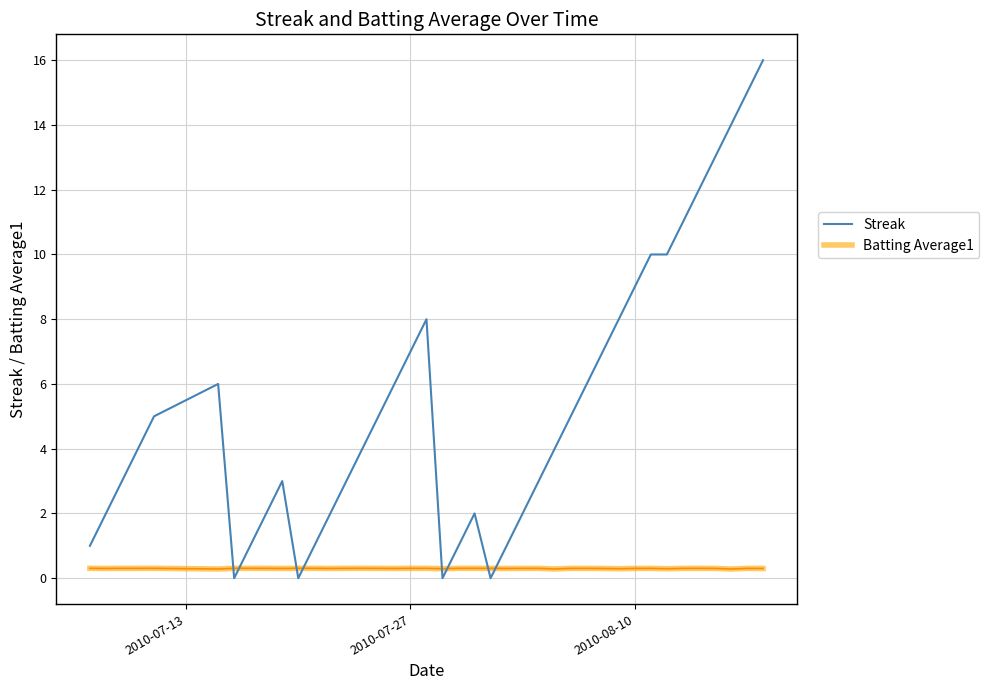

Which series has the largest total across all categories?

Streak